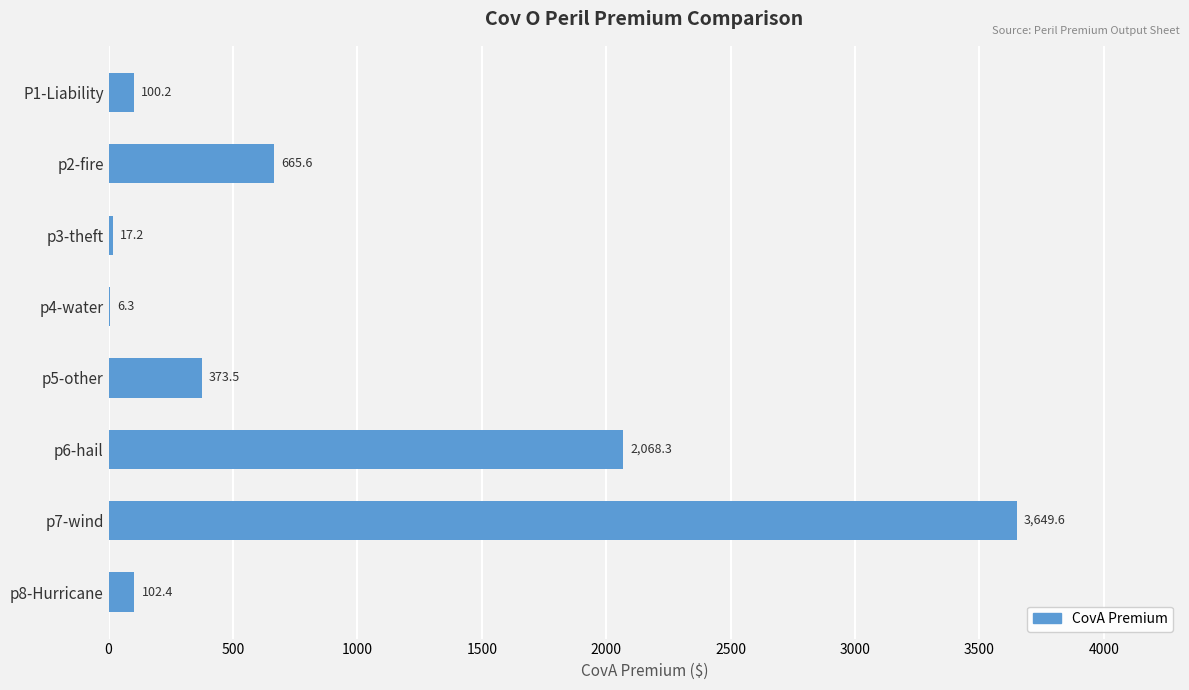

What is the change in value from p4-water to p5-other?

+367.2